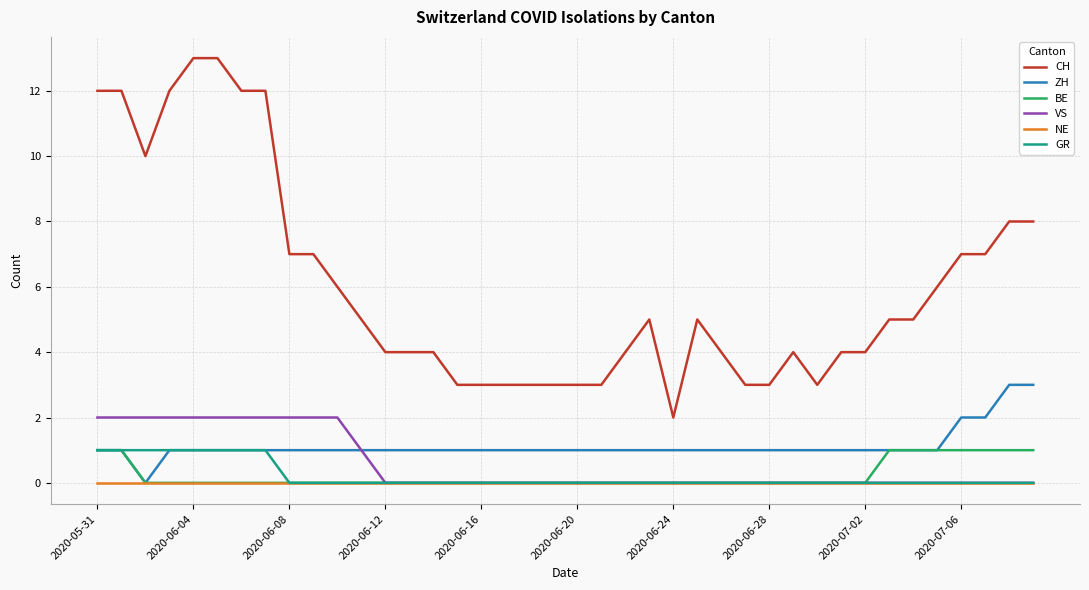

Which series has the largest total across all categories?

CH